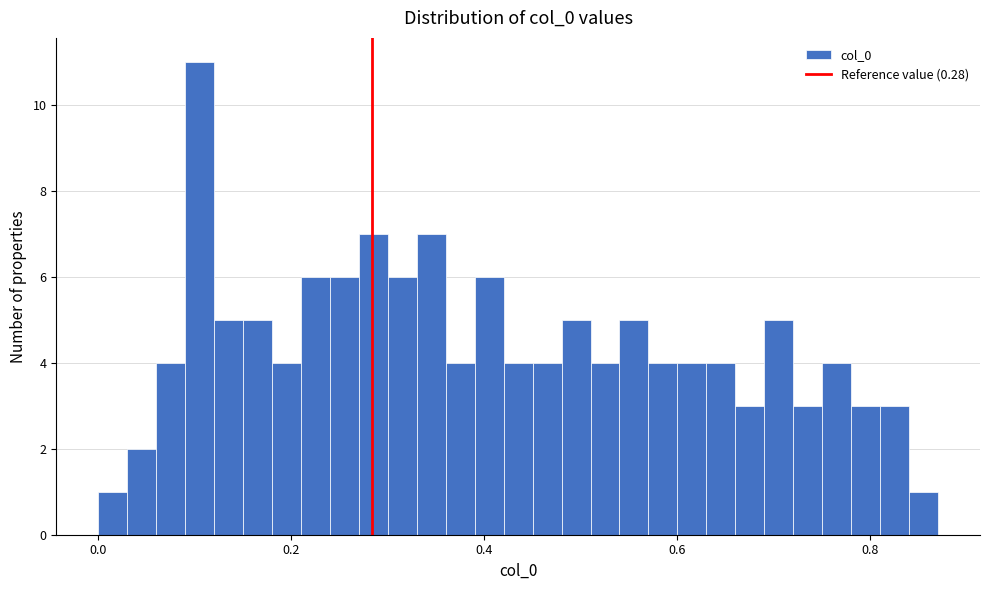

Around what value on the x-axis is the tallest bar? Give the approximate position of its centre, as read against the axis.

0.10